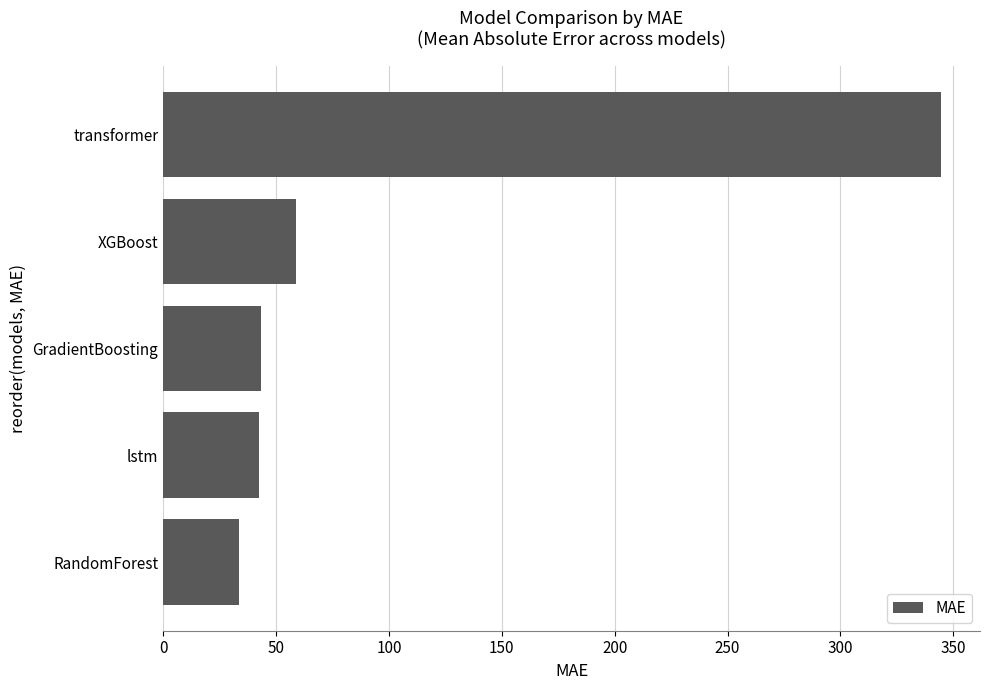

Is it true that the value at RandomForest is 33.5?

True